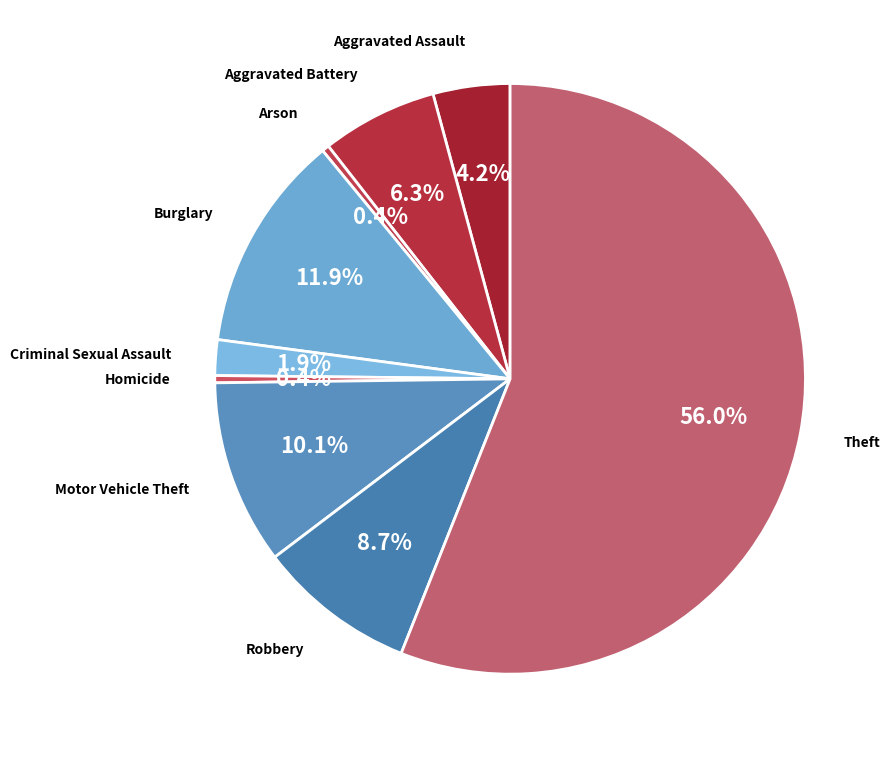

Count the number of slices in the pie.

9